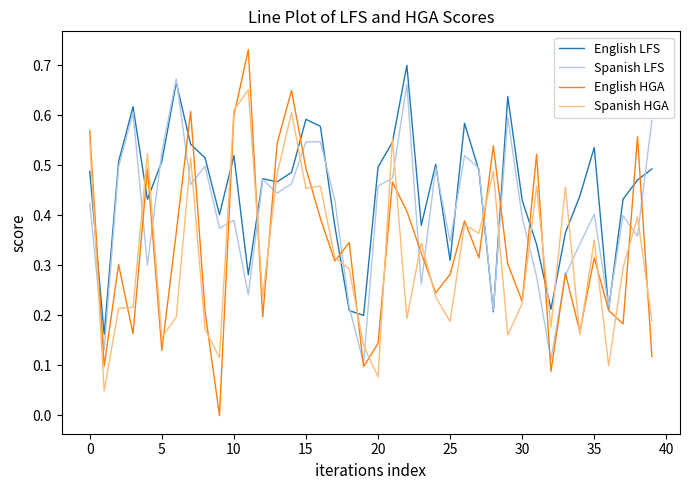

Which series has the largest range (max minus min)?

English HGA